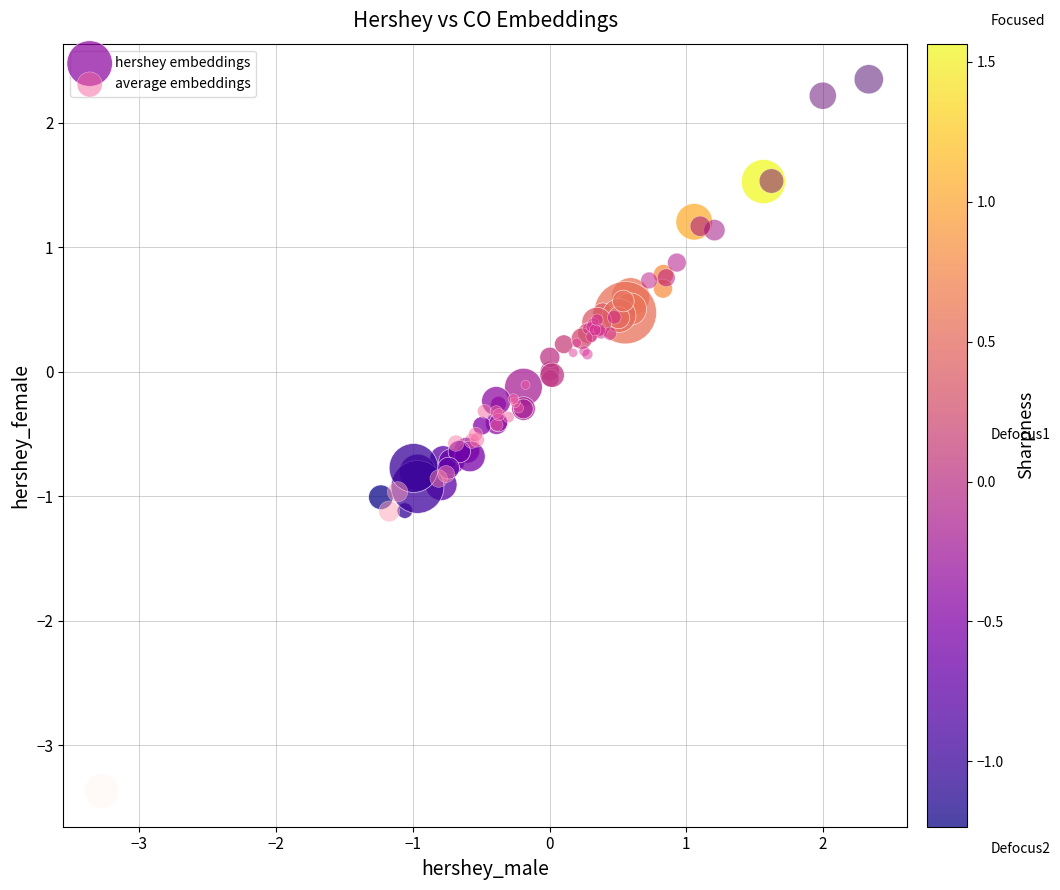

Which series contains the lowest Y value?

average embeddings